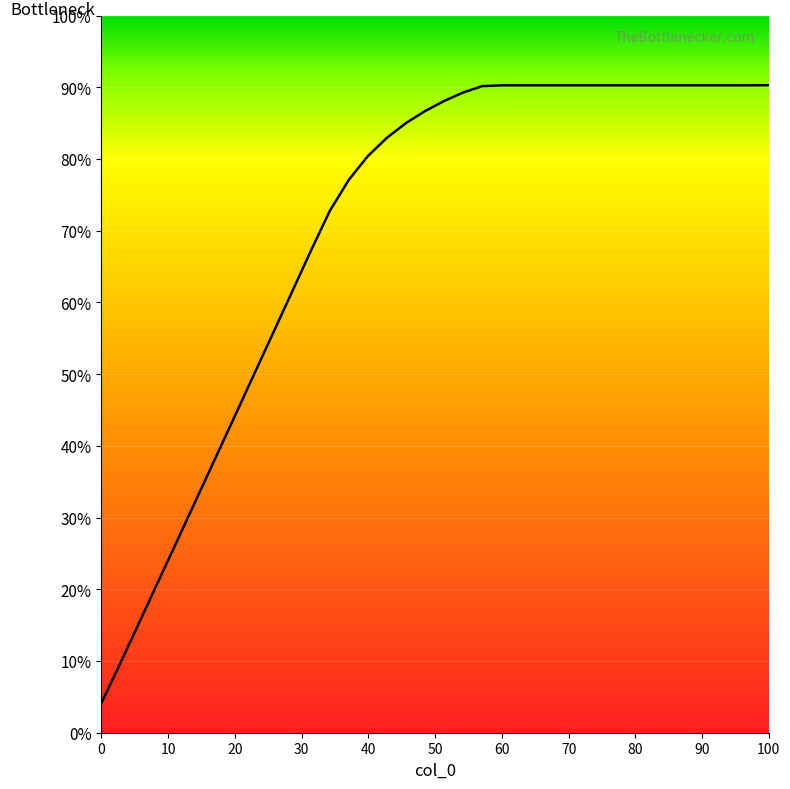

What is the difference between the maximum and minimum values?

86.1